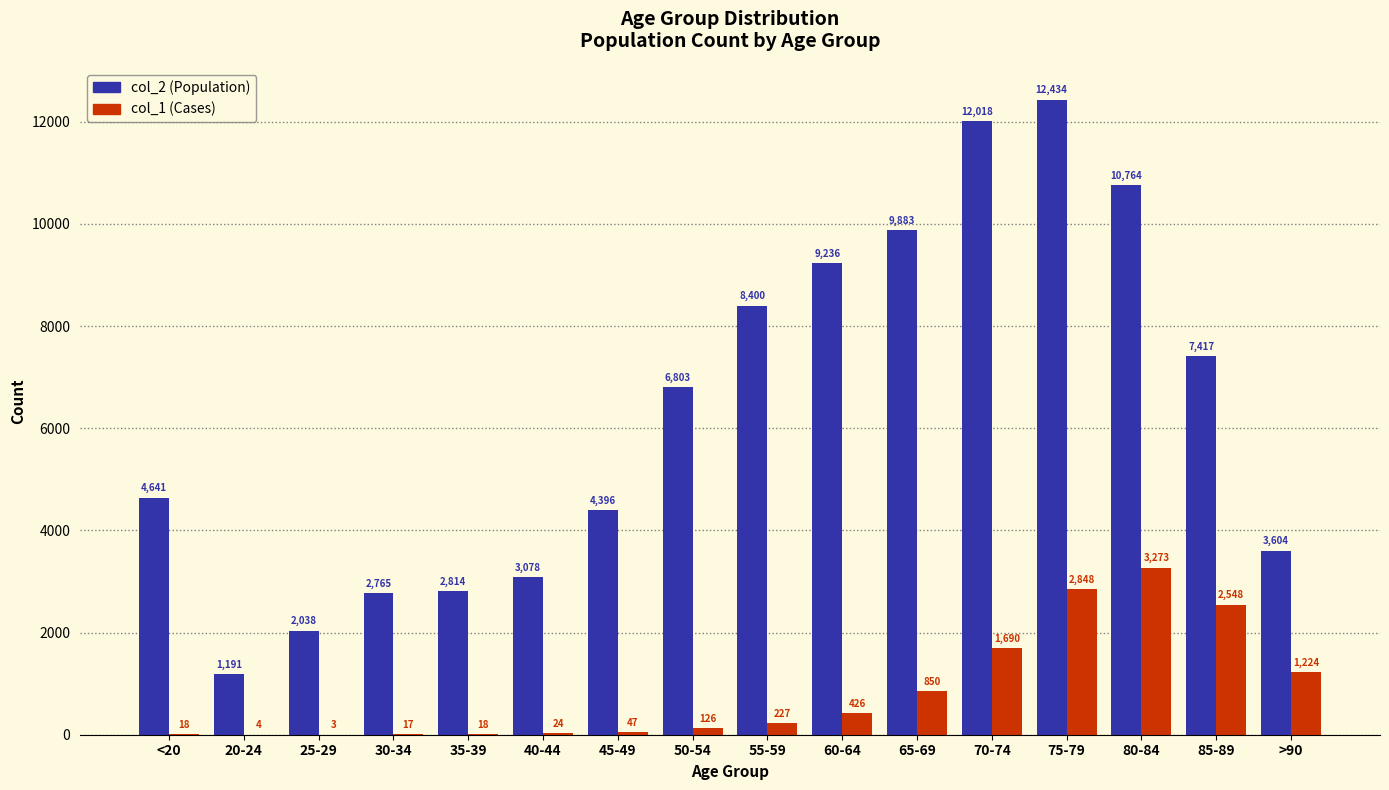

At which category is the sum across all series the highest?

75-79